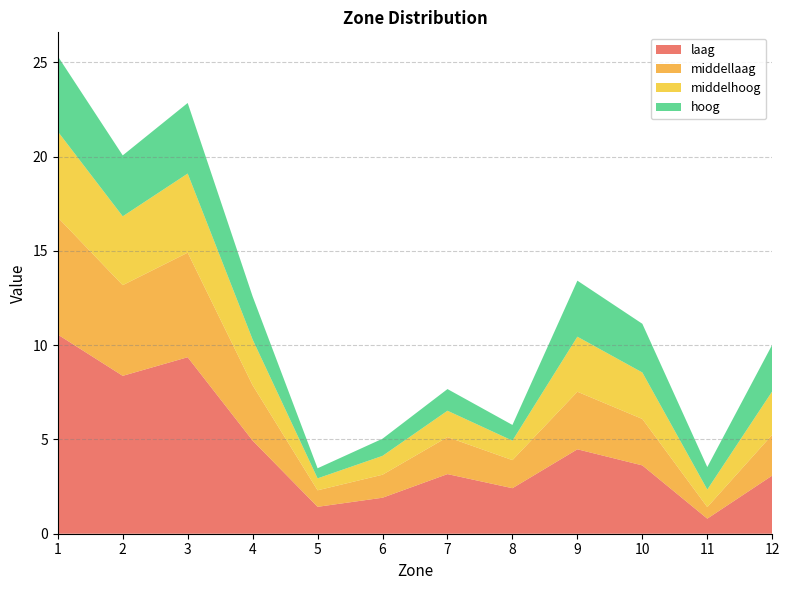

Reading right to left, transcribe all the data shown in this chart.

laag: 12=3.1	11=0.8	10=3.6	9=4.5	8=2.4	7=3.2	6=1.9	5=1.4	4=4.9	3=9.4	2=8.4	1=10.6
middellaag: 12=2.2	11=0.6	10=2.5	9=3.1	8=1.5	7=2.0	6=1.2	5=0.9	4=2.9	3=5.5	2=4.8	1=6.2
middelhoog: 12=2.3	11=0.9	10=2.5	9=2.9	8=1.0	7=1.4	6=1.0	5=0.6	4=2.4	3=4.2	2=3.7	1=4.6
hoog: 12=2.5	11=1.2	10=2.6	9=3.0	8=0.8	7=1.1	6=0.9	5=0.5	4=2.3	3=3.7	2=3.2	1=4.0